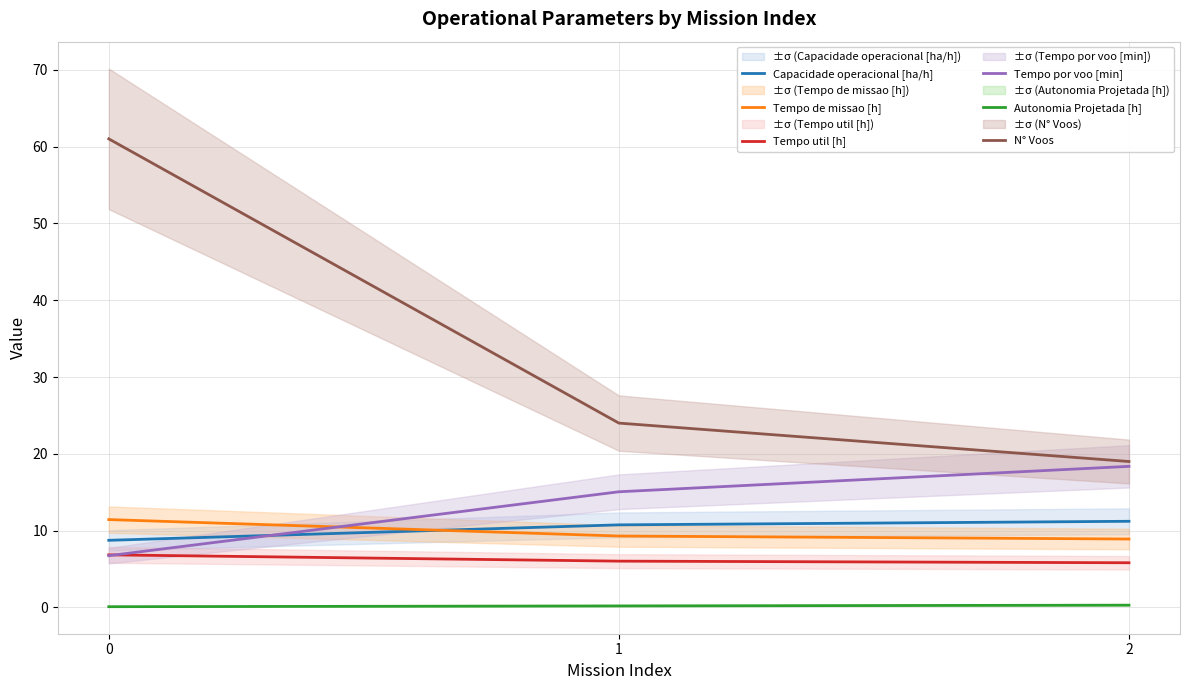

Count the N° Voos values in the range 19 to 61.

3